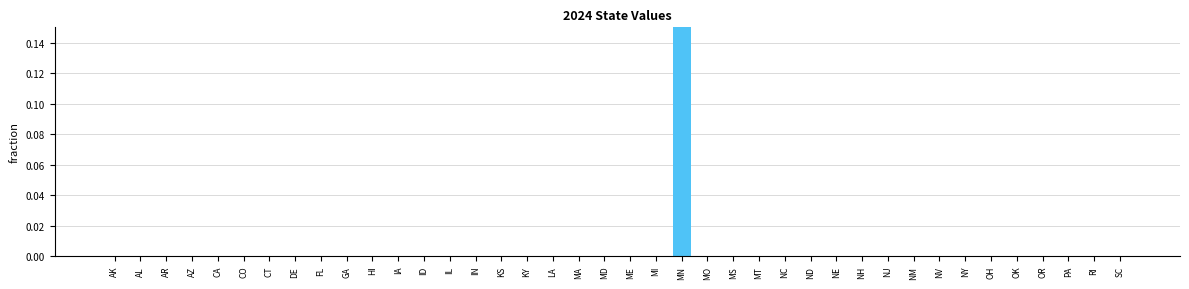

Between MD and MI, which is larger?

MD